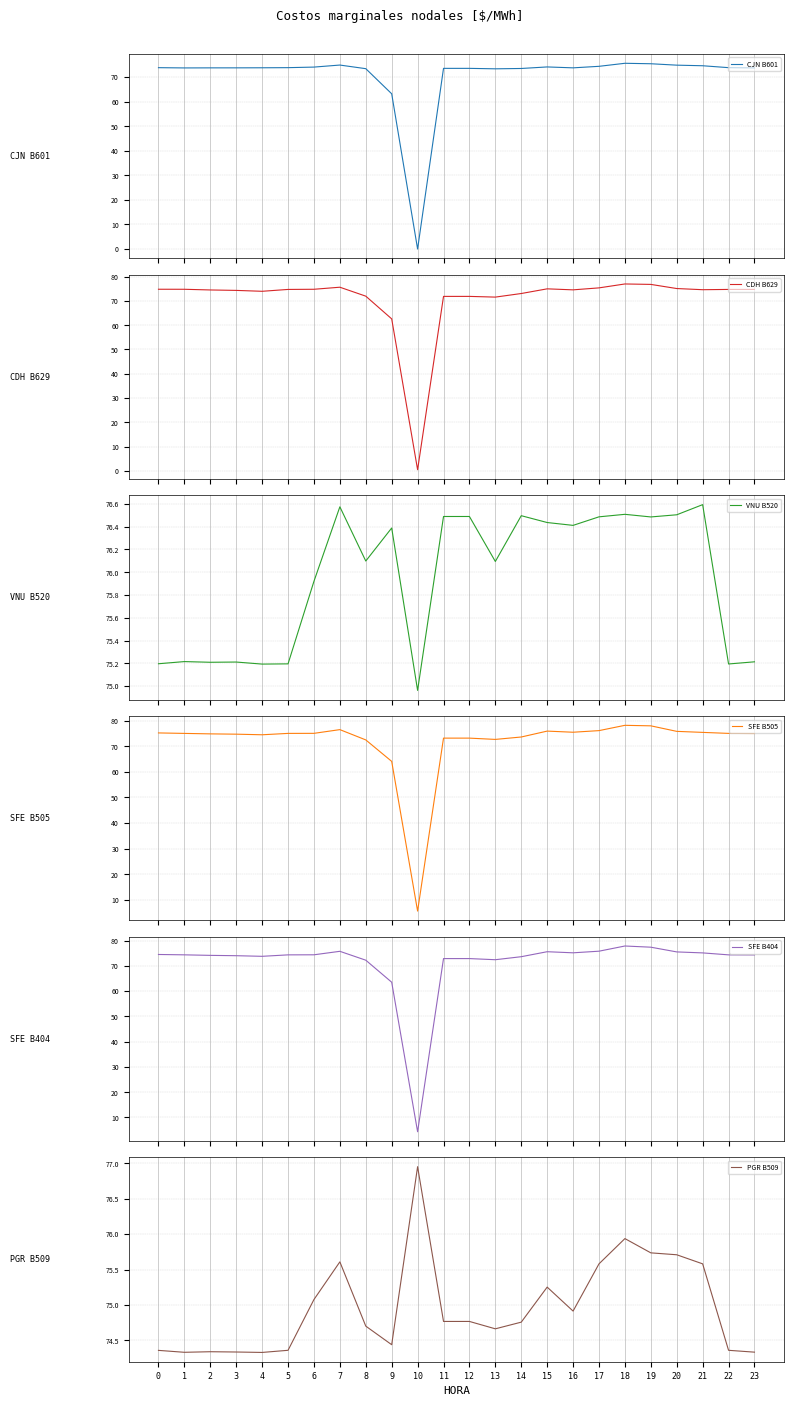

At which category does the chart reach its minimum across all series?

10